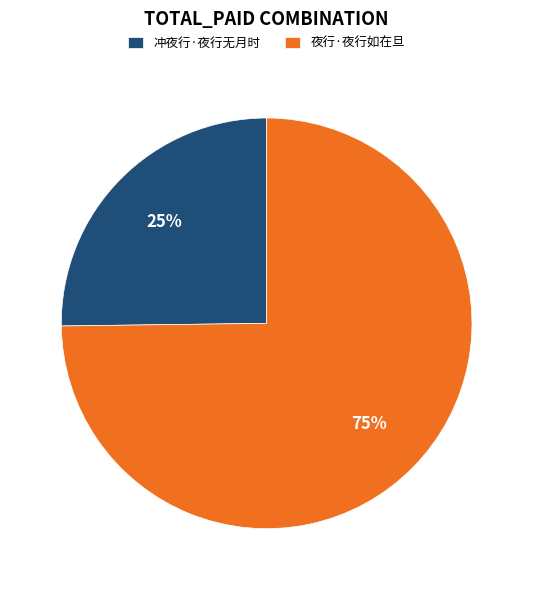

True or false: 夜行·夜行如在旦 accounts for 75% of the total.

True